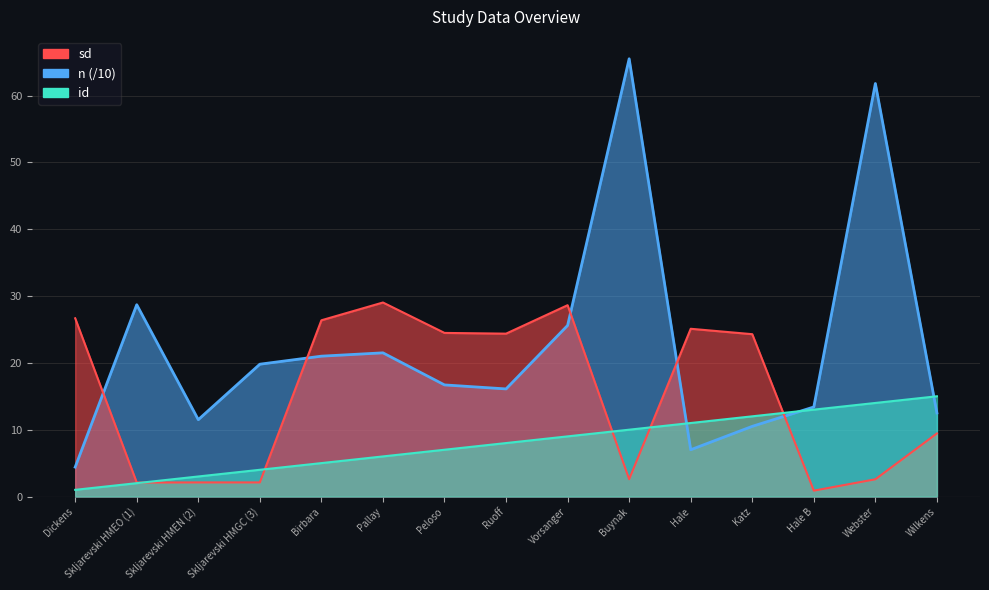

What is the value of the id point at the 9th from the left?

9.0